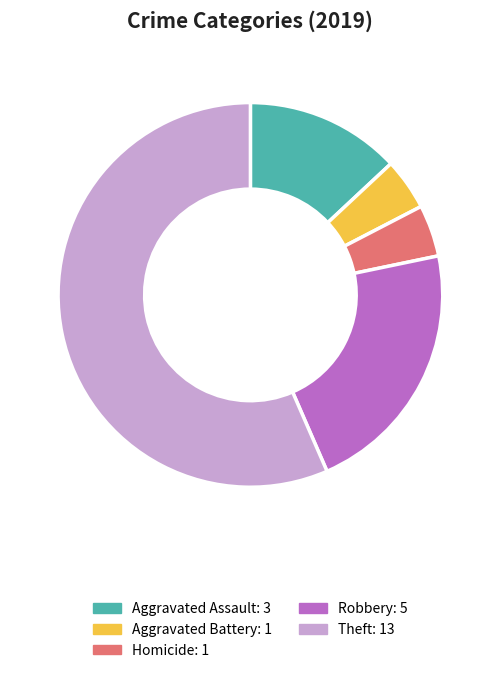

Is there a majority slice in this chart?

Yes